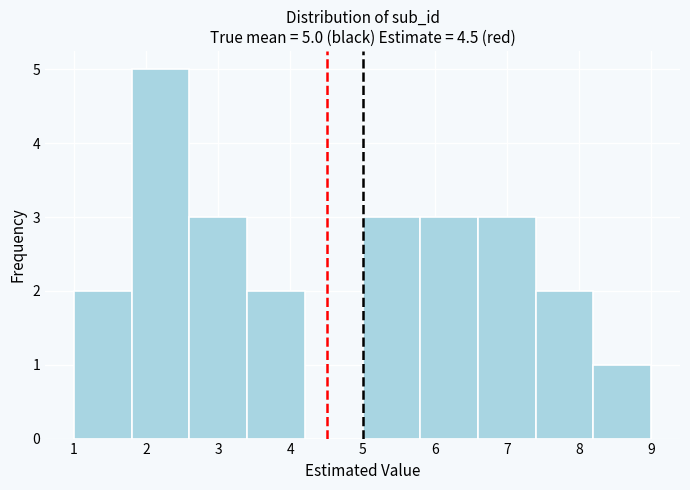

Which range on the x-axis has the tallest bar?

1.8 to 2.6